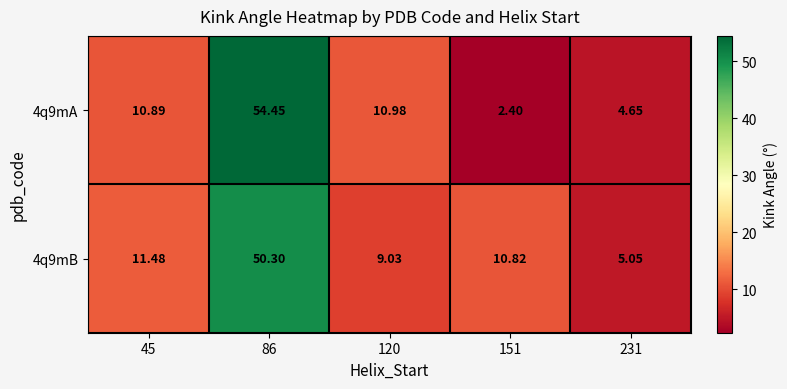

Is the value of 4q9mB at 120 greater than the value of 4q9mA at 120?

No